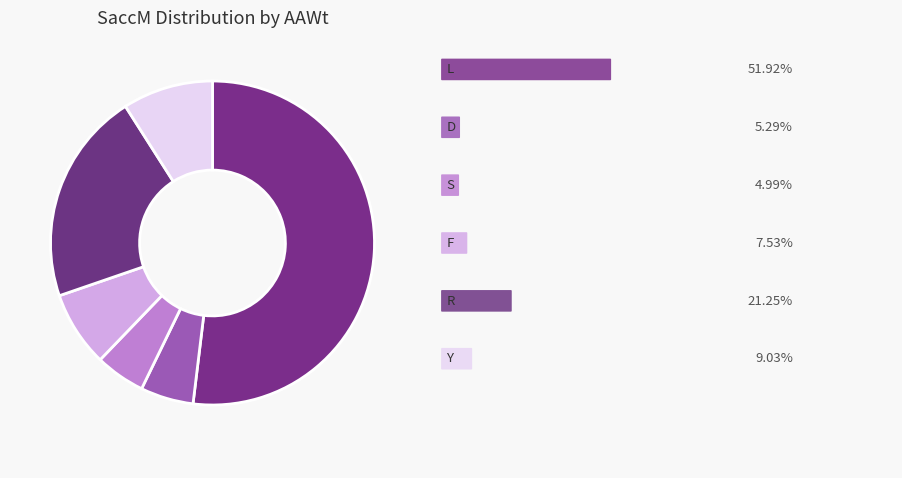

How many segments does this pie chart have?

6